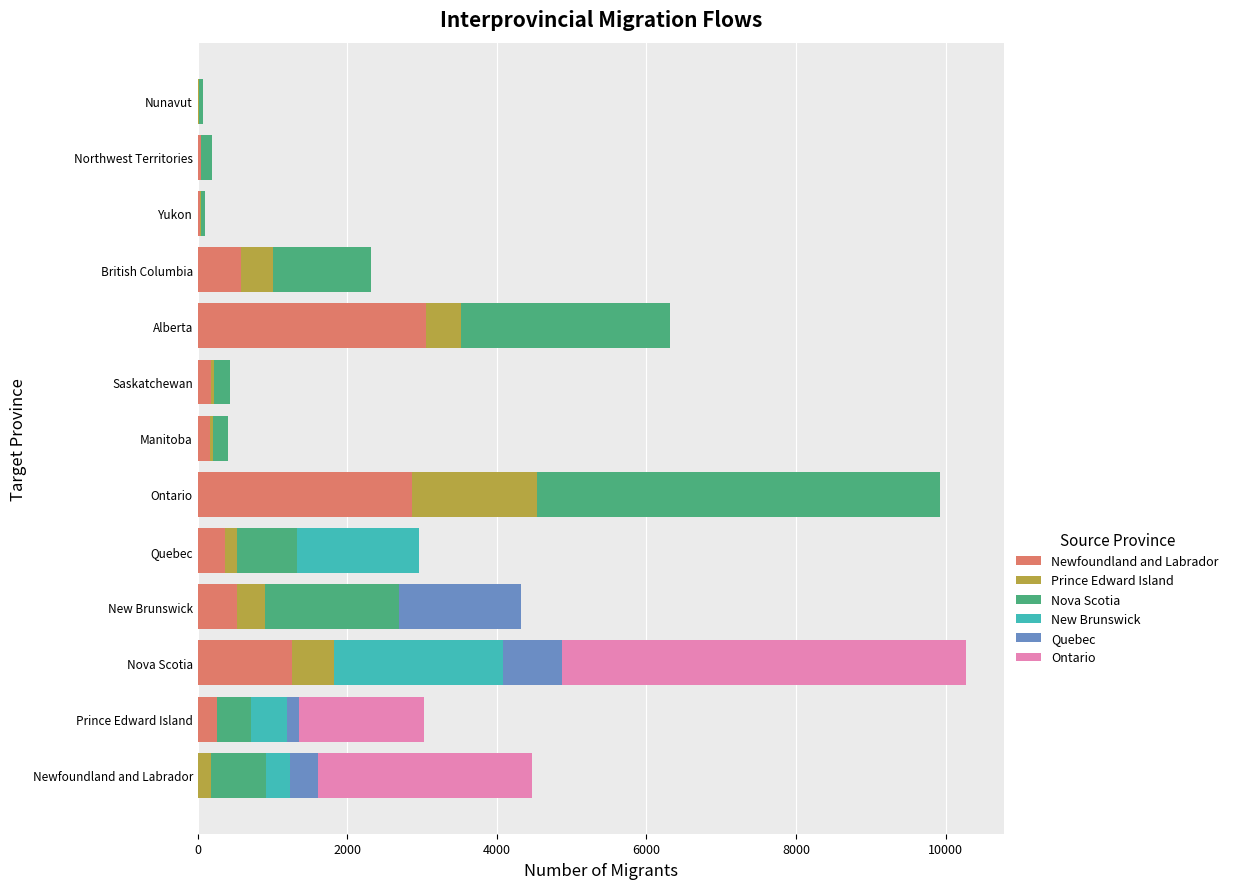

Count the number of categories in the chart.

13